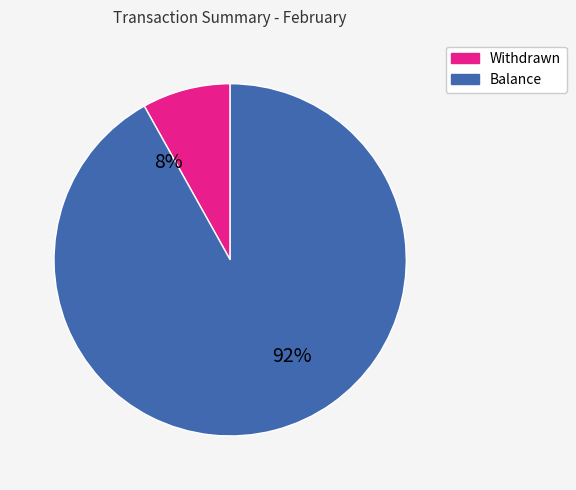

Is Customer Transfer the majority of the pie?

No